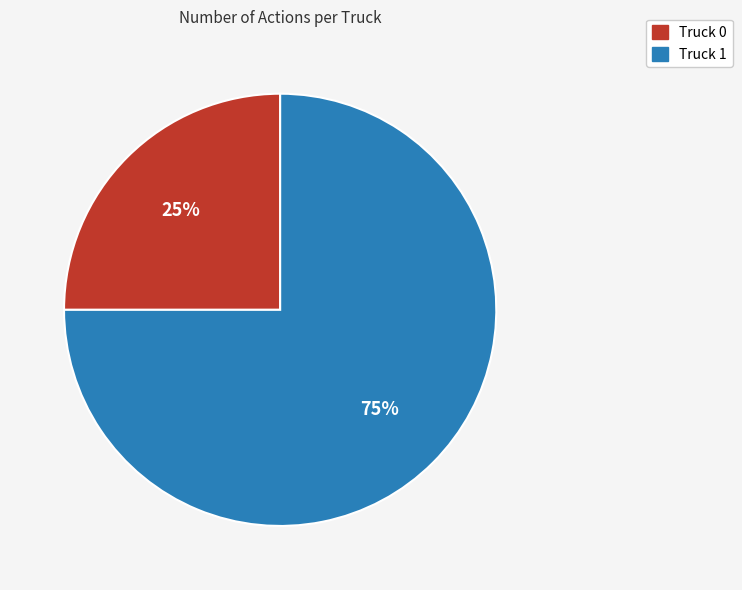

Which slice represents more than half of the pie?

Truck 1